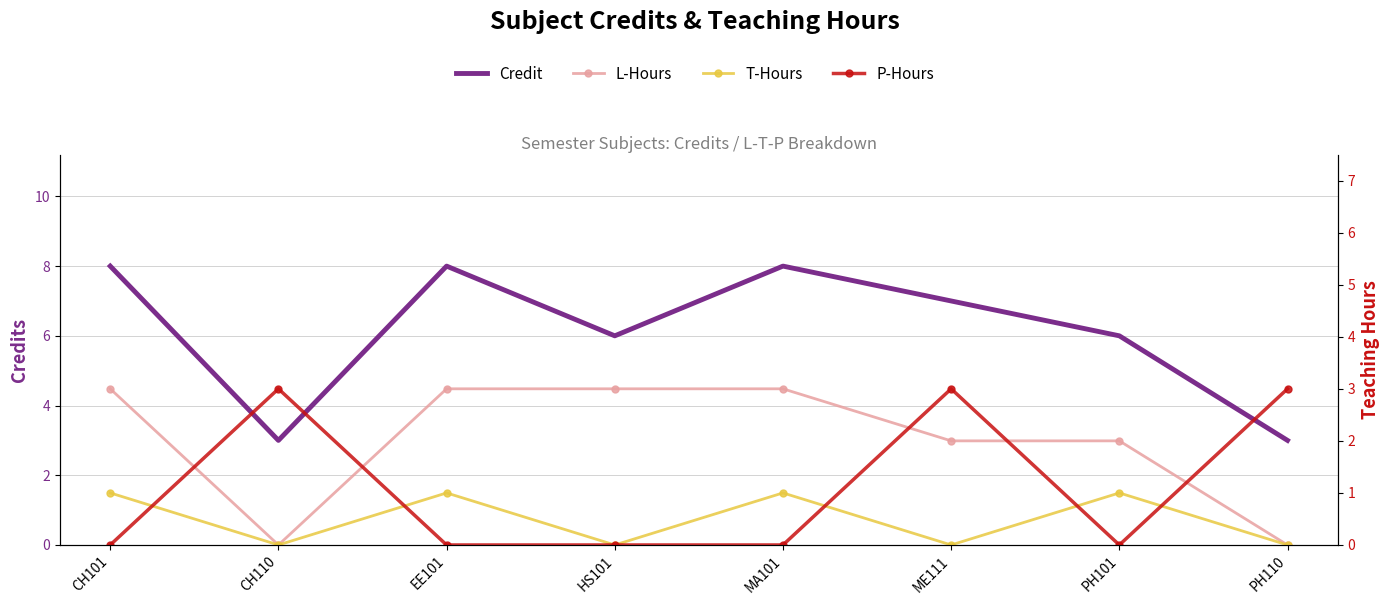

What is the spread (max minus min) of values at CH101?

8